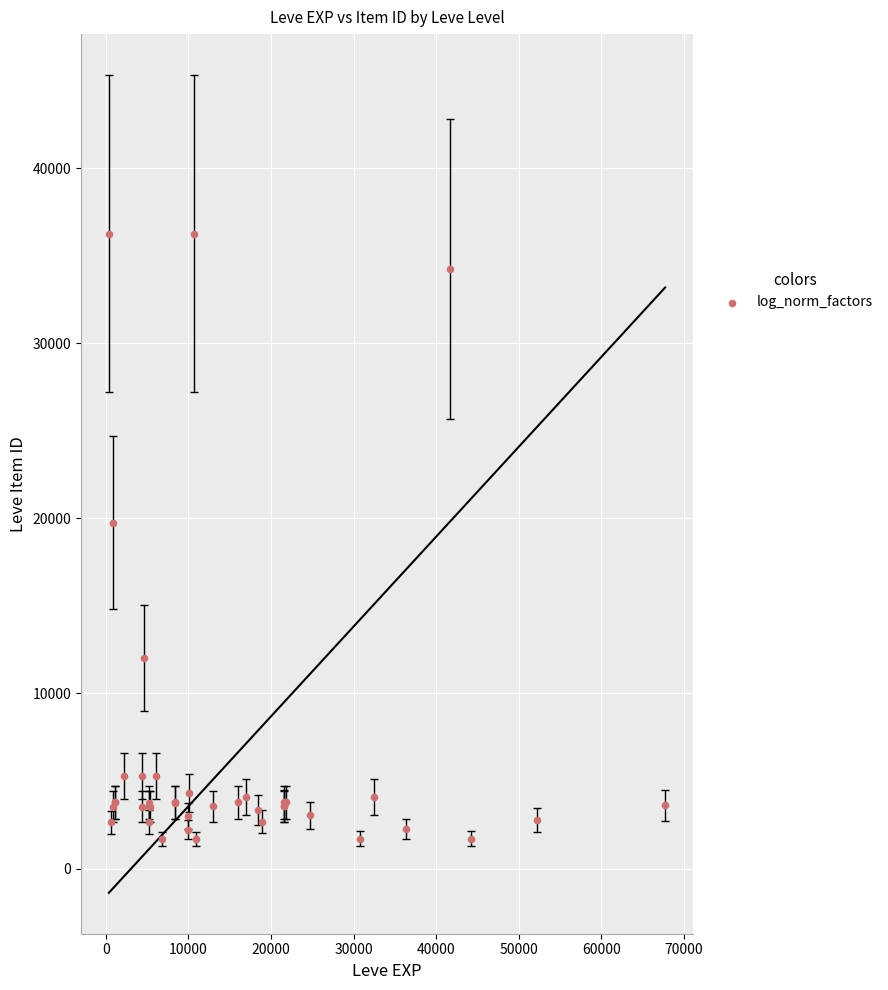

What Y value in the scatter plot is closest to 18967?

19744